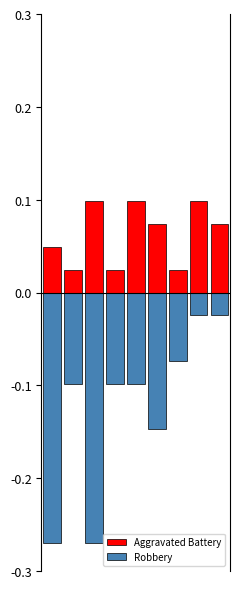

True or false: Robbery has a value of -0.0 at 7.

False